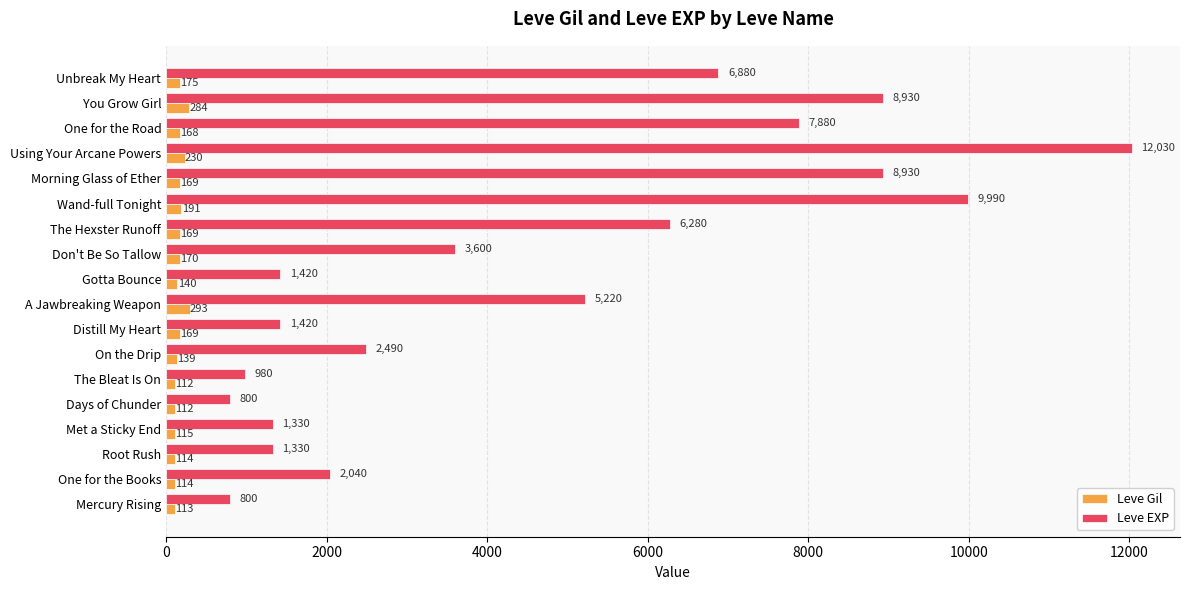

True or false: Leve EXP has a value of 2273 at Distill My Heart.

False